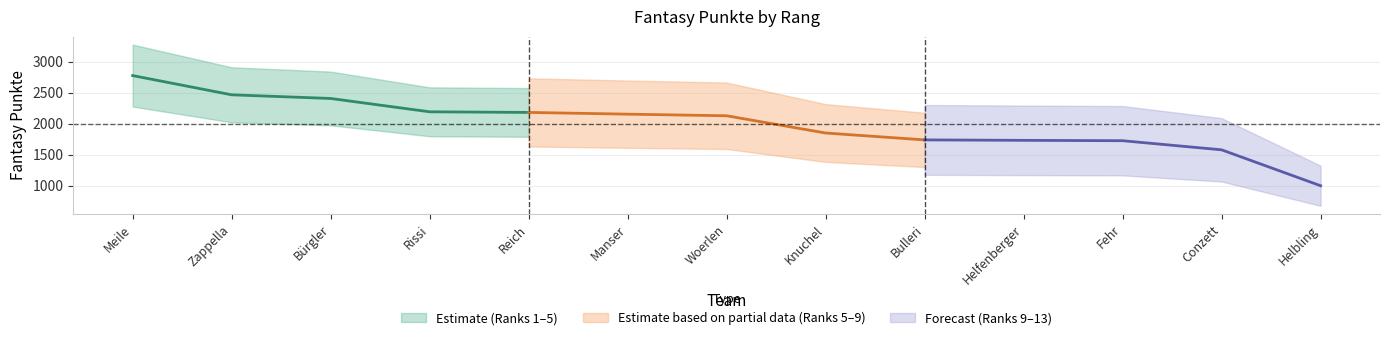

How many values are below 2126?

6